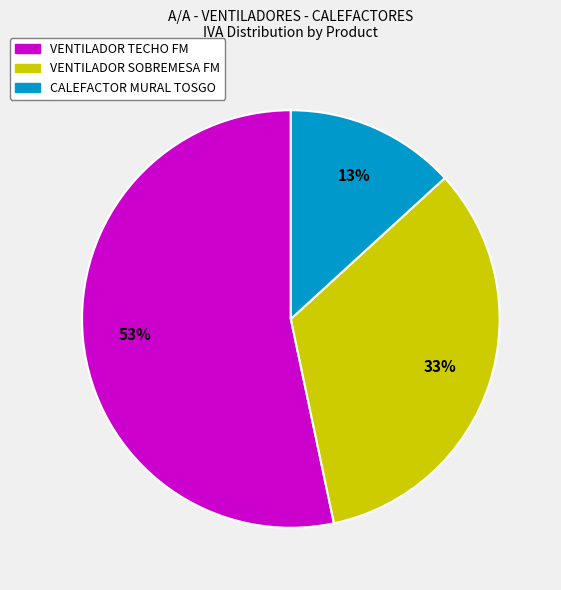

Is there a majority slice in this chart?

Yes